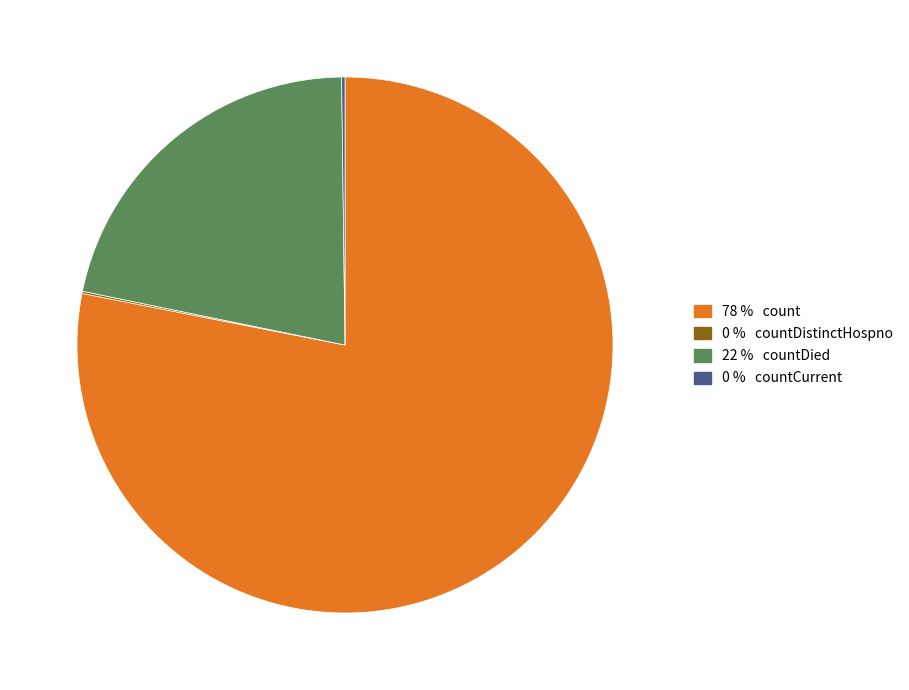

Is there any slice that represents more than half of the pie?

Yes